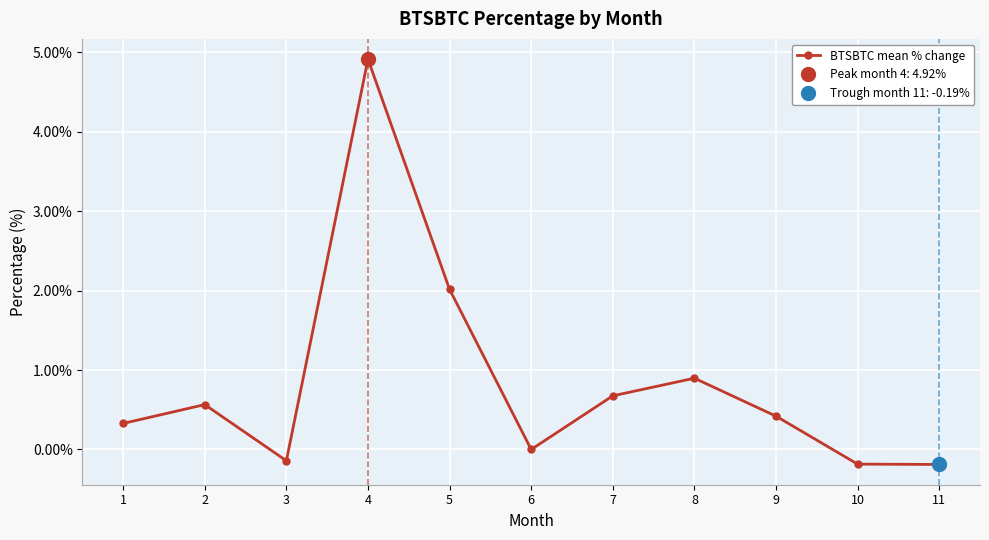

True or false: the data shows 0.2 at 9.

False